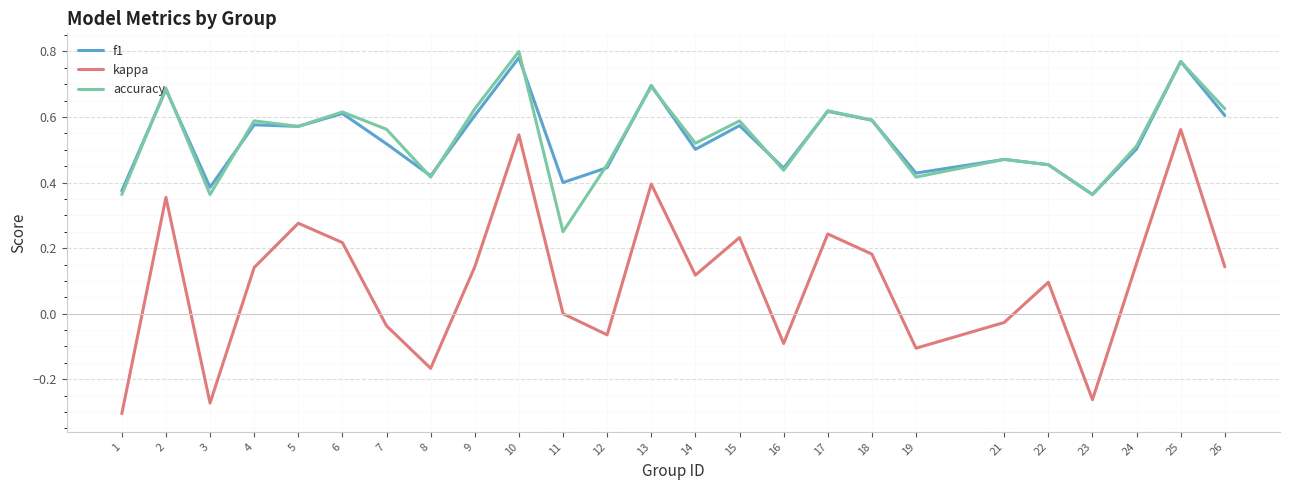

At which label does accuracy reach its minimum?

11